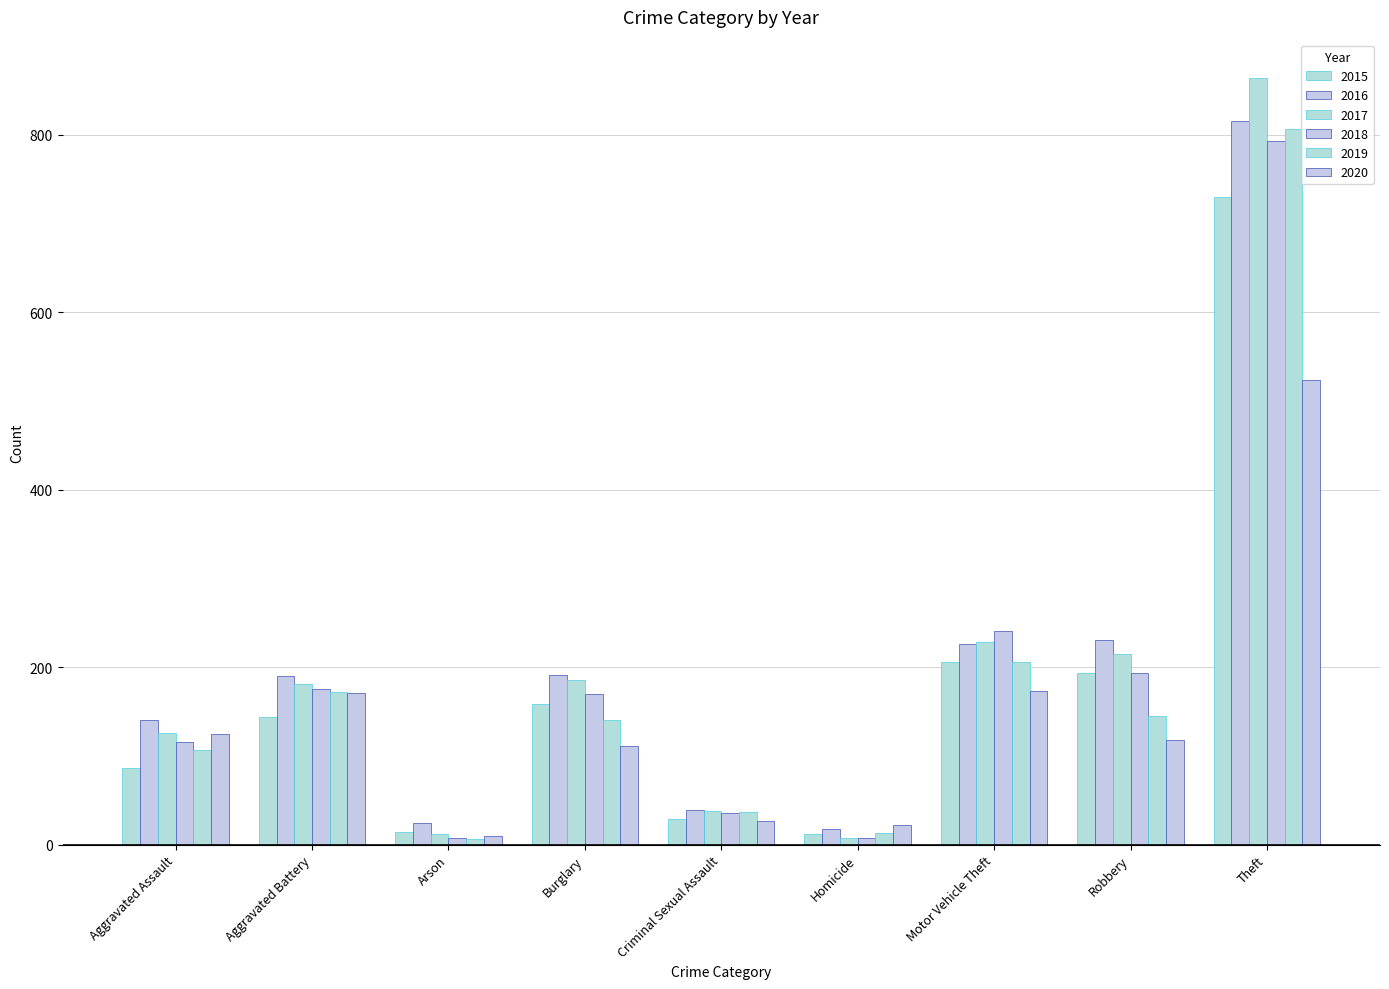

The 2016 series shows 81 at Aggravated Battery. True or false?

False